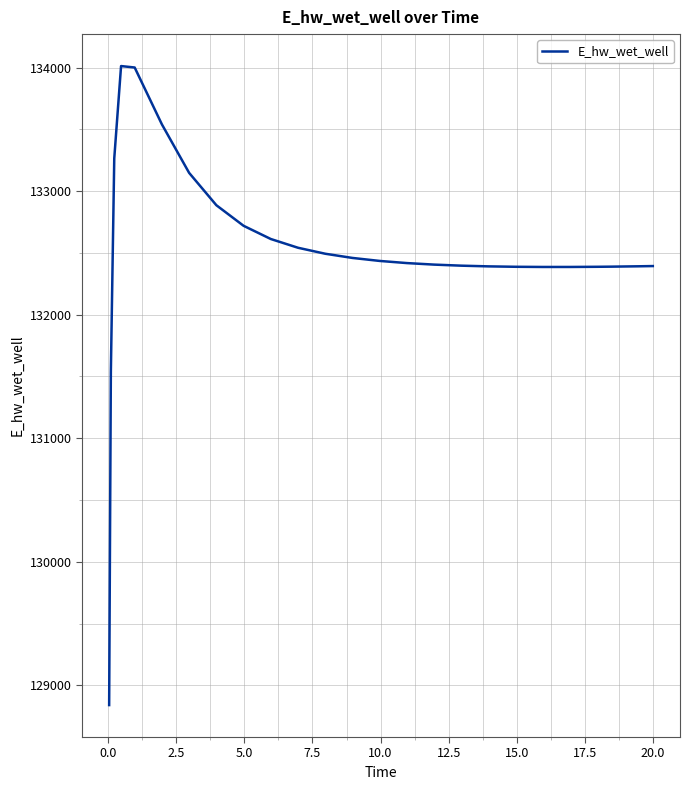

What is the sum of all values?

3312820.7